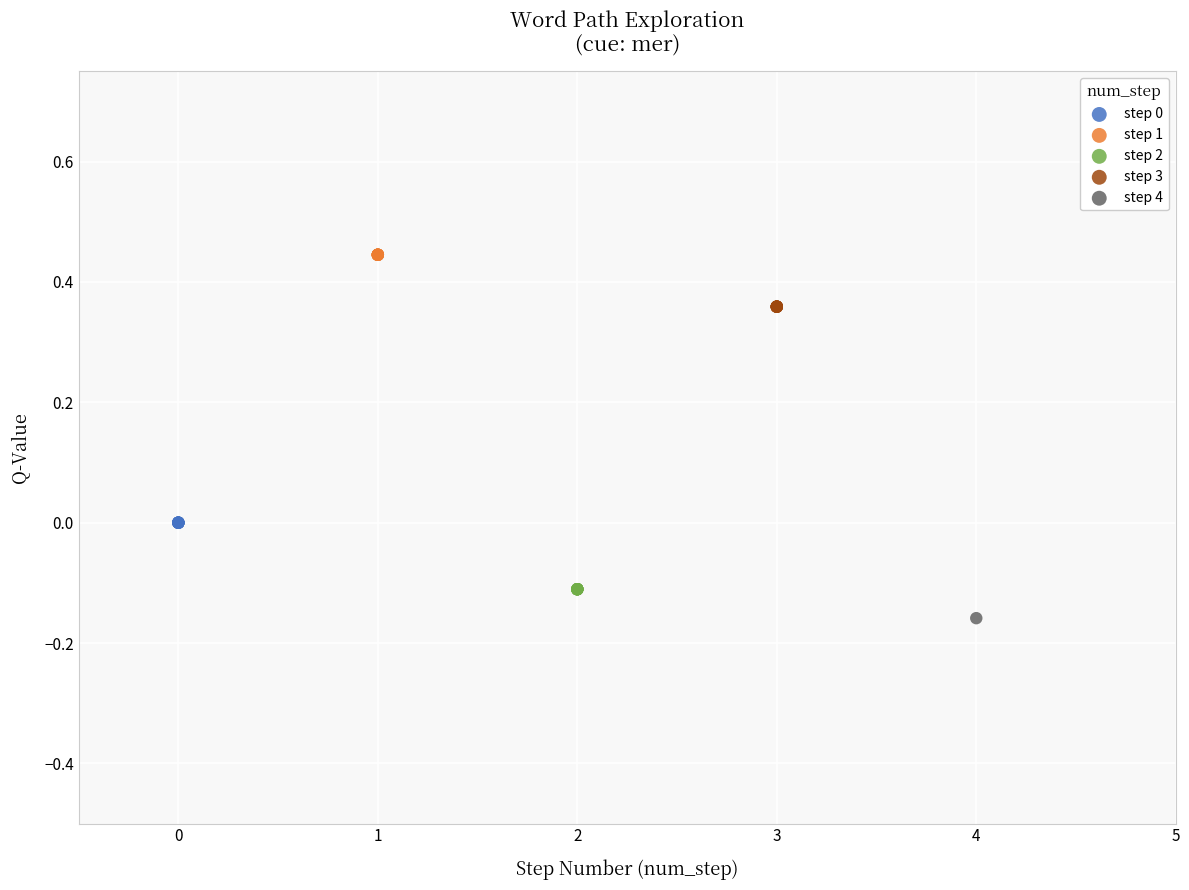

What are all the series names shown in the legend?

step 0, step 1, step 2, step 3, step 4